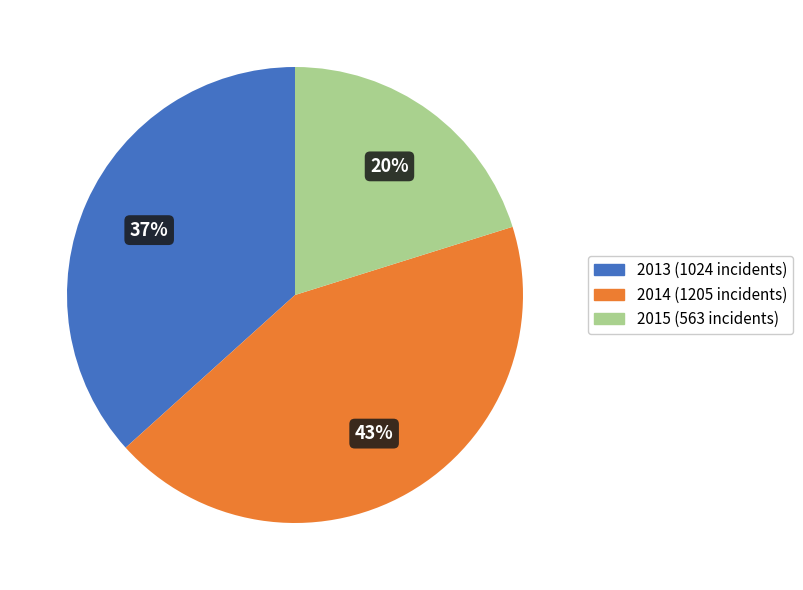

To the nearest percent, what is the difference between the largest and smallest slice percentages?

23%